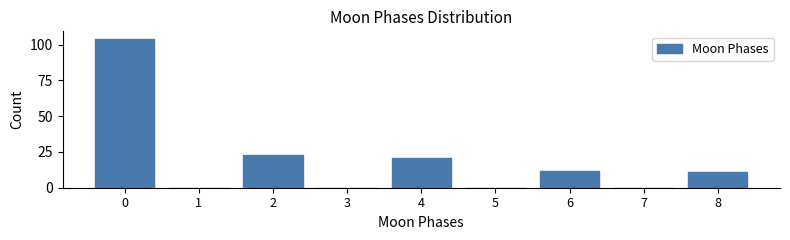

Reading left to right, what are all the values shown in this chart?

0=104	1=0	2=23	3=0	4=21	5=0	6=12	7=0	8=11